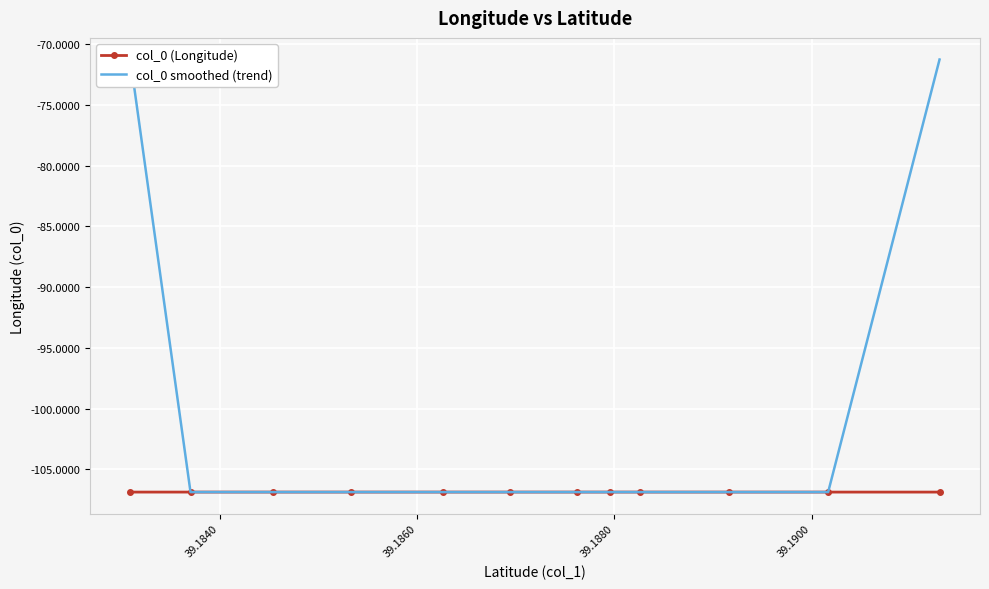

What is the maximum value for col_0 (Longitude)?

-106.9